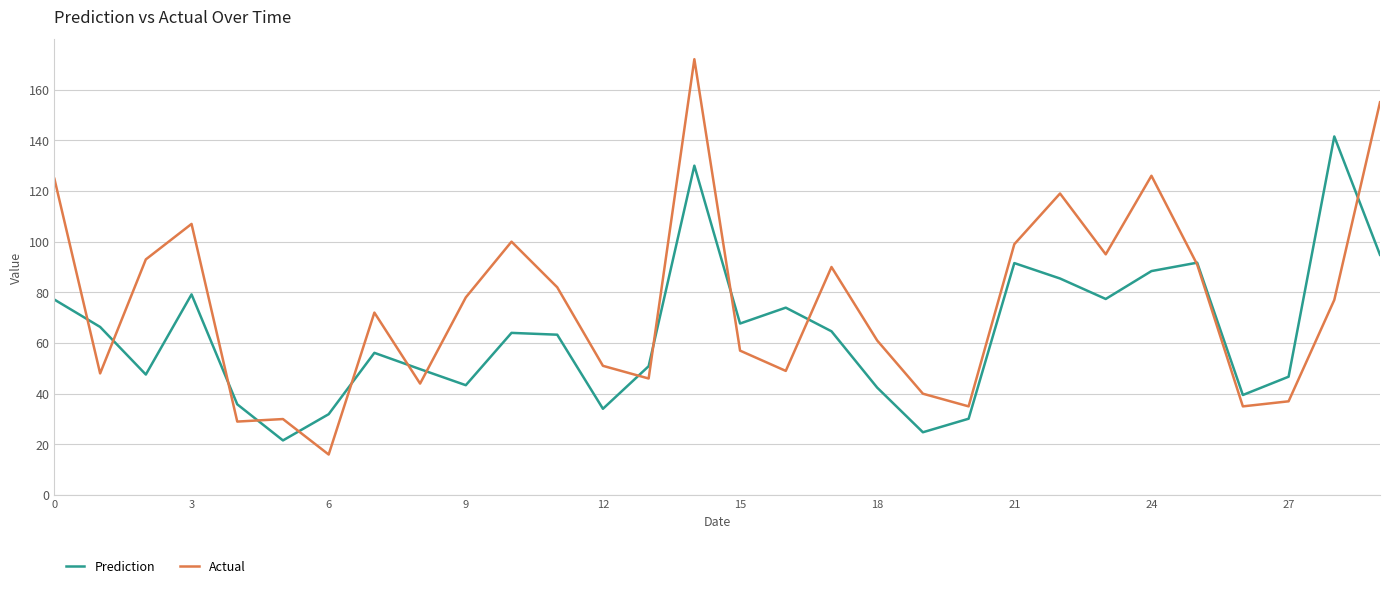

What is the minimum value shown in the chart?

16.0